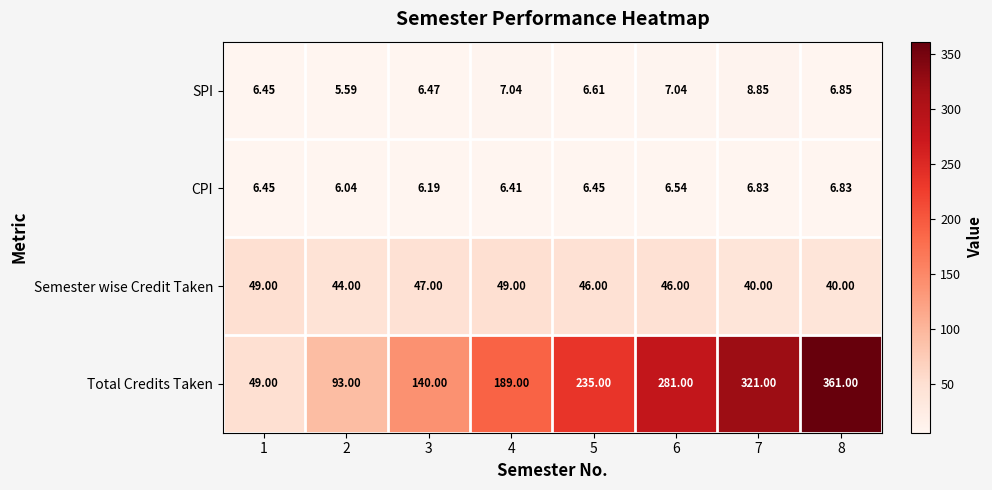

Rank the series by their maximum value, from lowest to highest.

CPI, SPI, Semester wise Credit Taken, Total Credits Taken